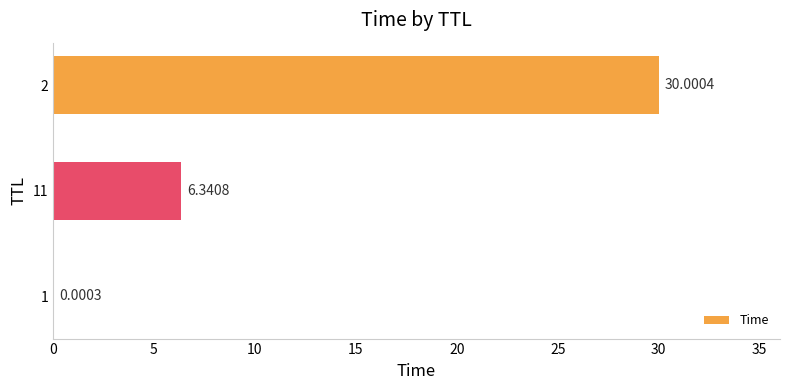

Between 1 and 11, which is larger?

11